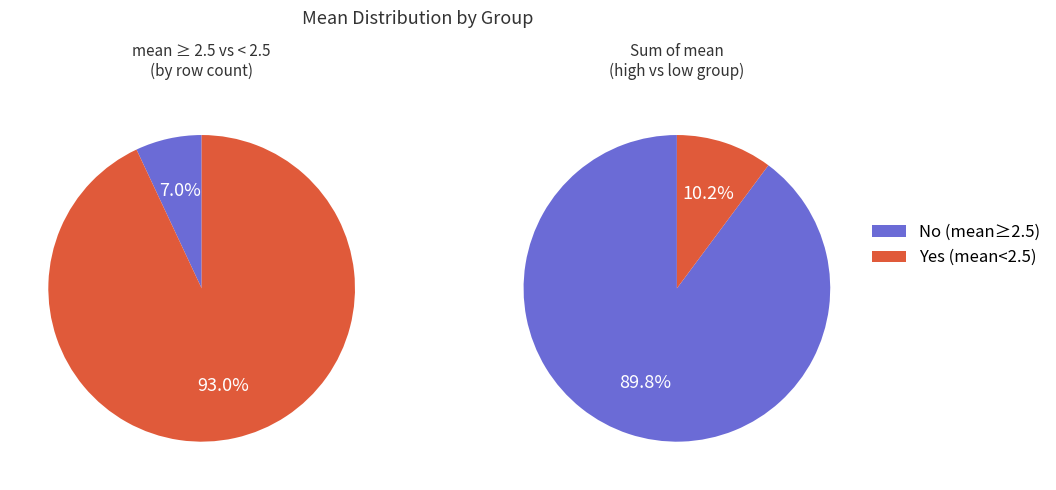

Count the number of slices in the pie.

2